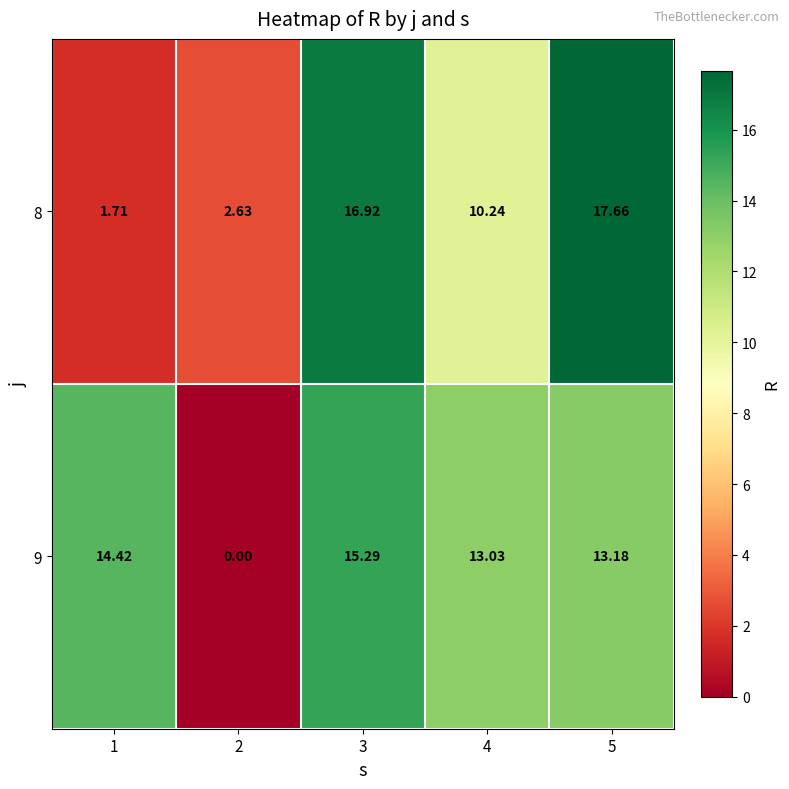

At 5, list the series in order from smallest to largest.

9, 8